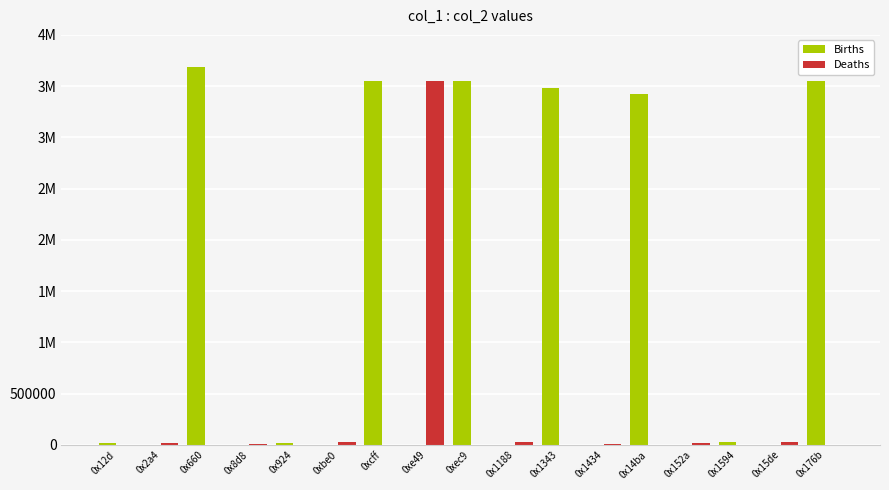

What are all the series names shown in the legend?

Births, Deaths